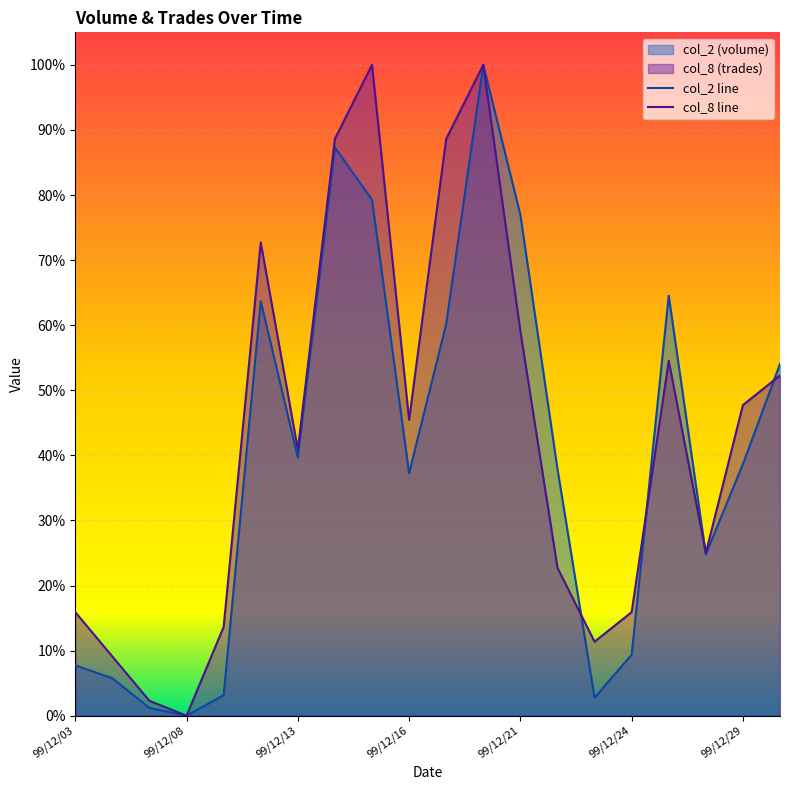

Read the col_2 value at 99/12/24.

0.1